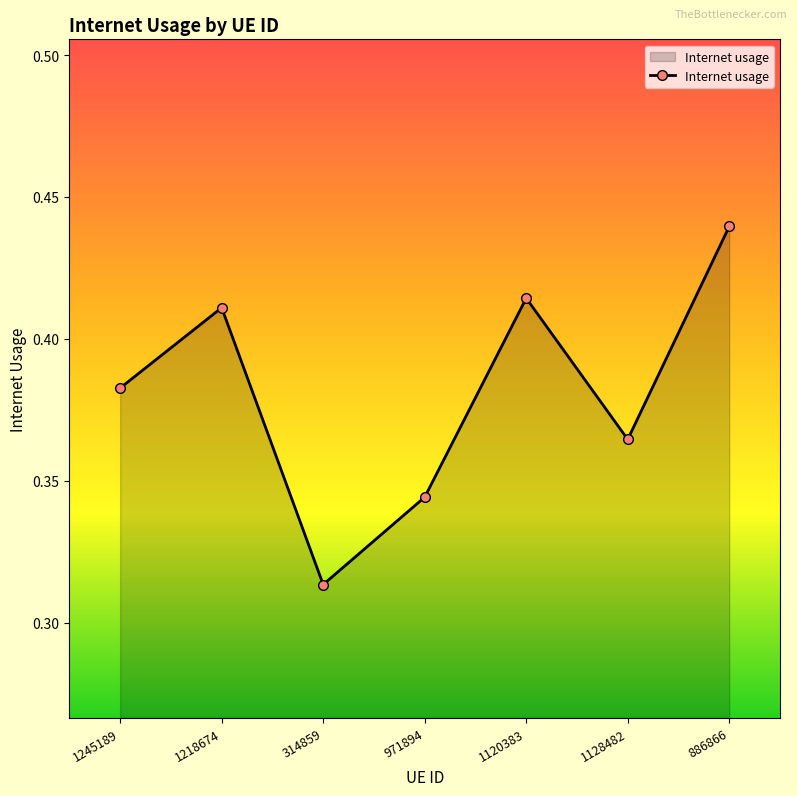

Which category has the highest value across all series?

886866